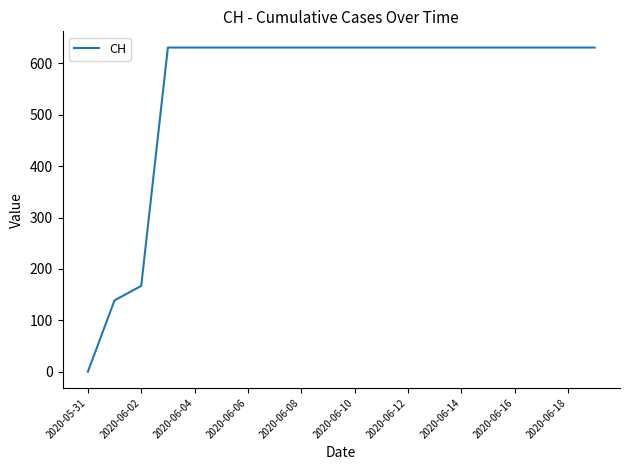

What is the difference between the maximum and minimum values?

631